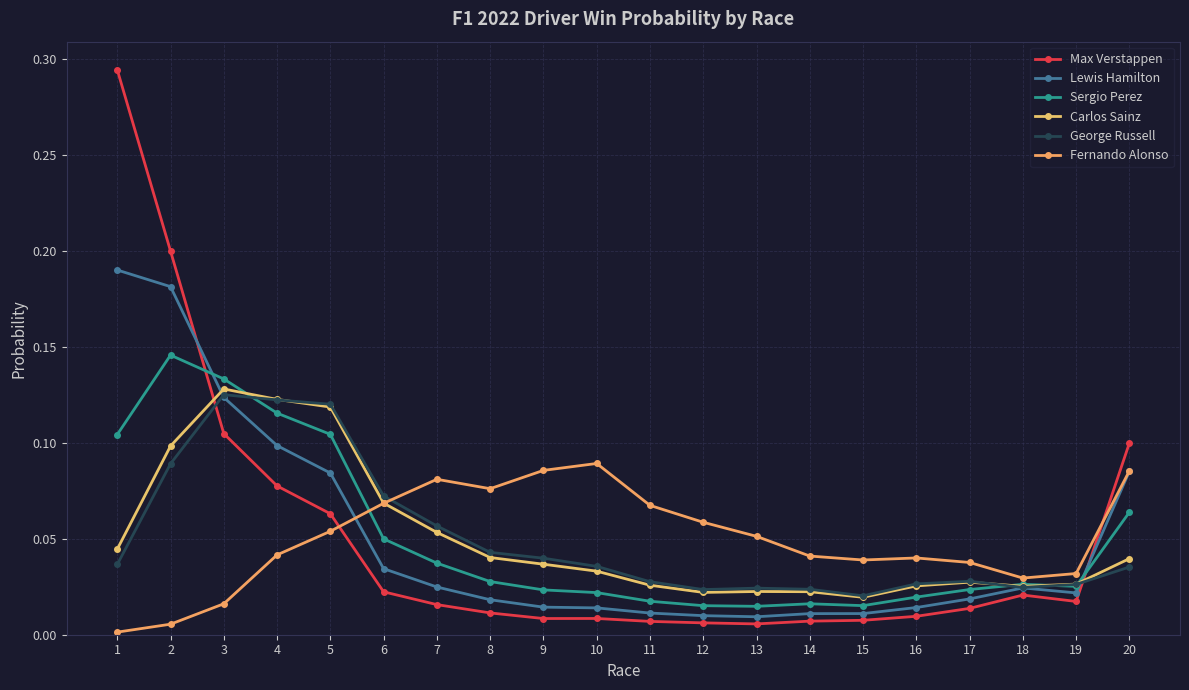

How many lines are shown in the chart?

6